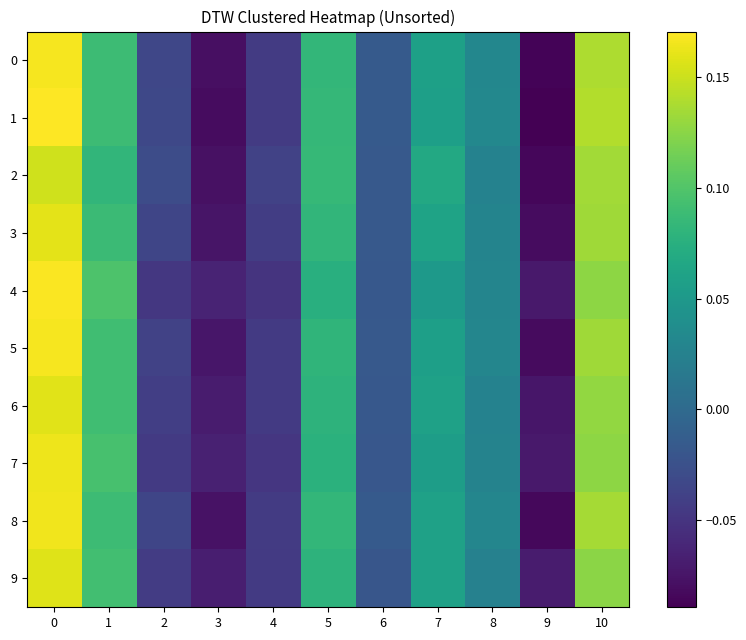

Rank the series at 8 from highest to lowest value.

1, 0, 8, 5, 4, 3, 7, 6, 2, 9